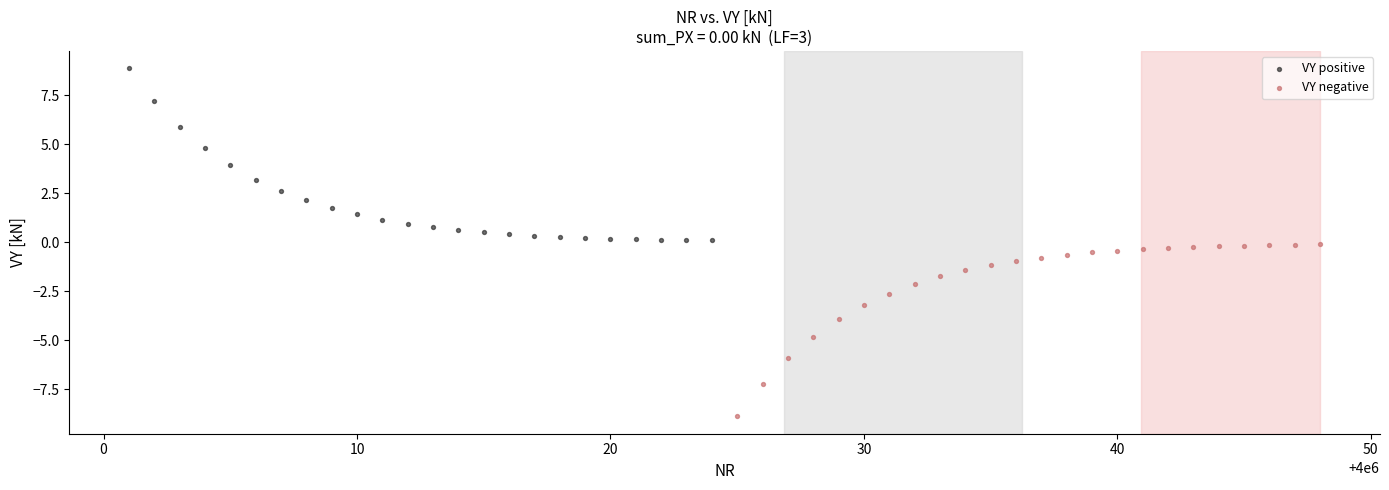

Which series contains the lowest Y value?

VY negative